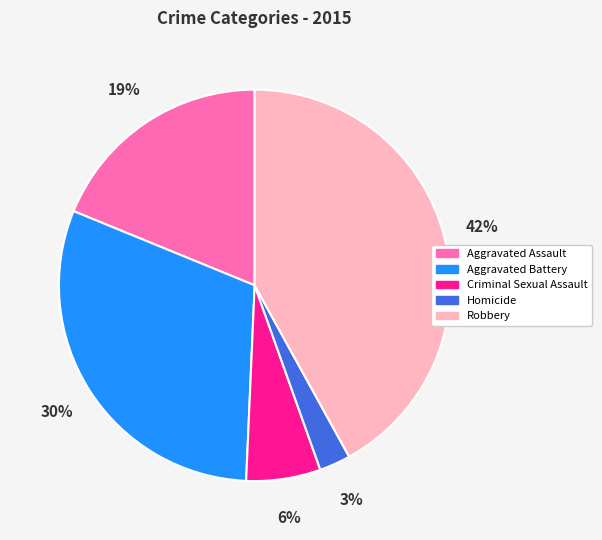

True or false: Criminal Sexual Assault accounts for 6% of the total.

True